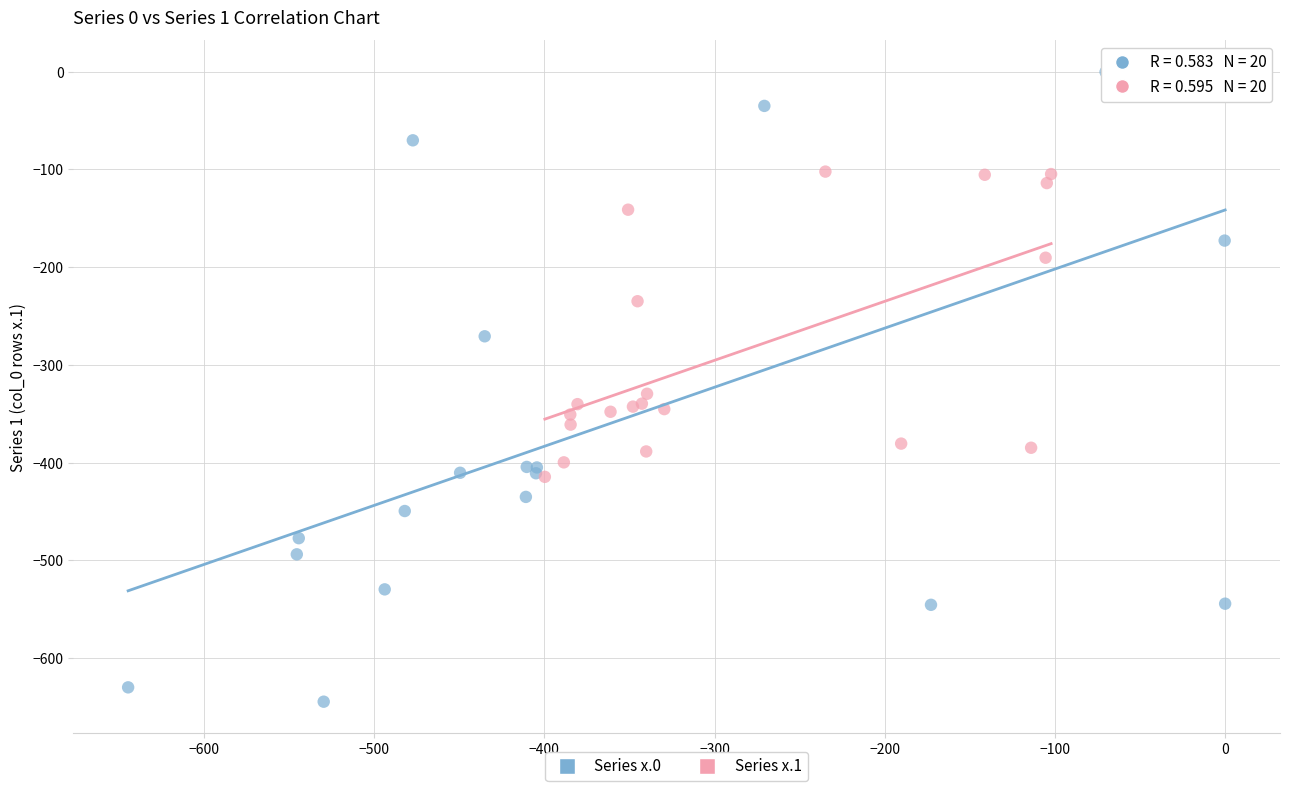

Which series reaches the maximum Y coordinate?

Series x.0